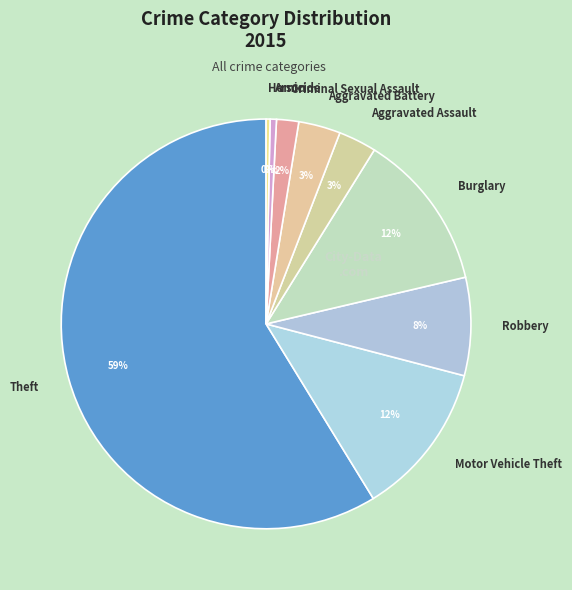

Do Aggravated Assault and Arson together represent more than half of the pie?

No